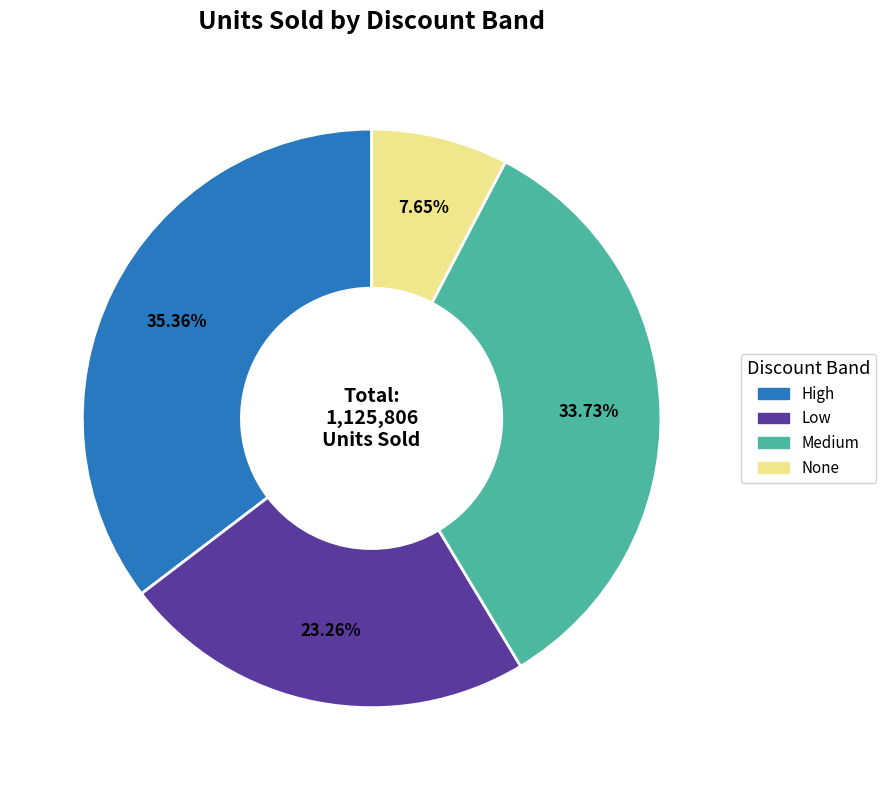

Which has a higher value, Medium or High?

High